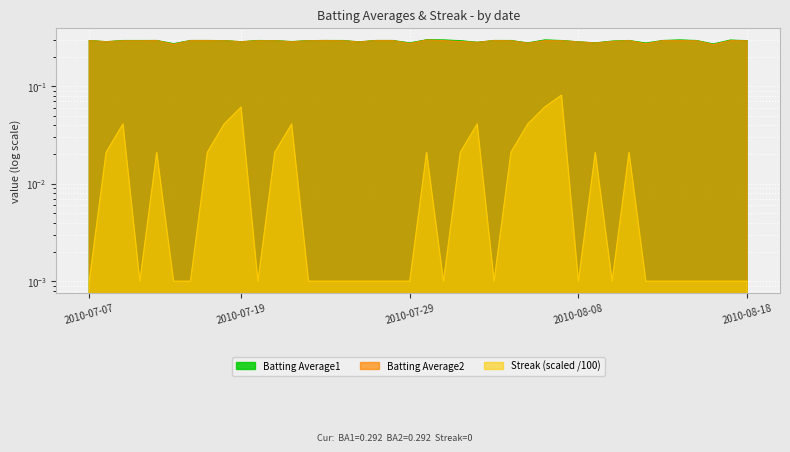

How many lines are shown in the chart?

3